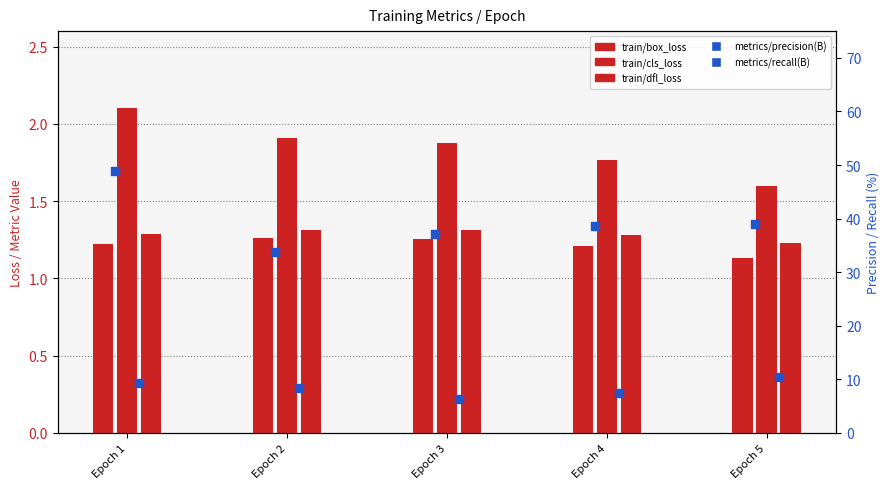

Which series has the widest spread of Y values?

metrics/precision(B)